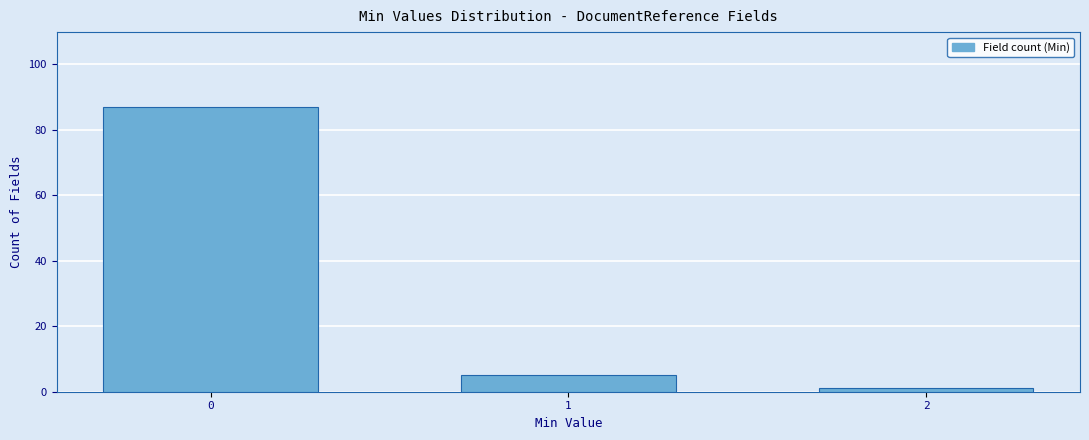

Reading left to right, transcribe all the data shown in this chart.

0=87	1=5	2=1